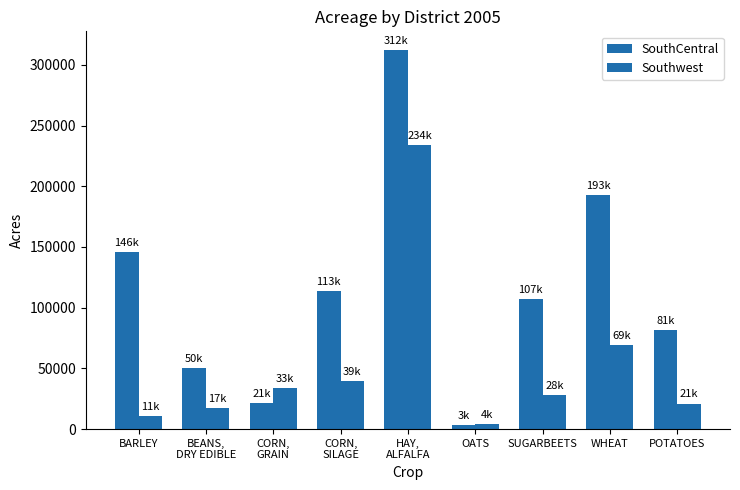

Between POTATOES and SUGARBEETS, which is larger?

SUGARBEETS